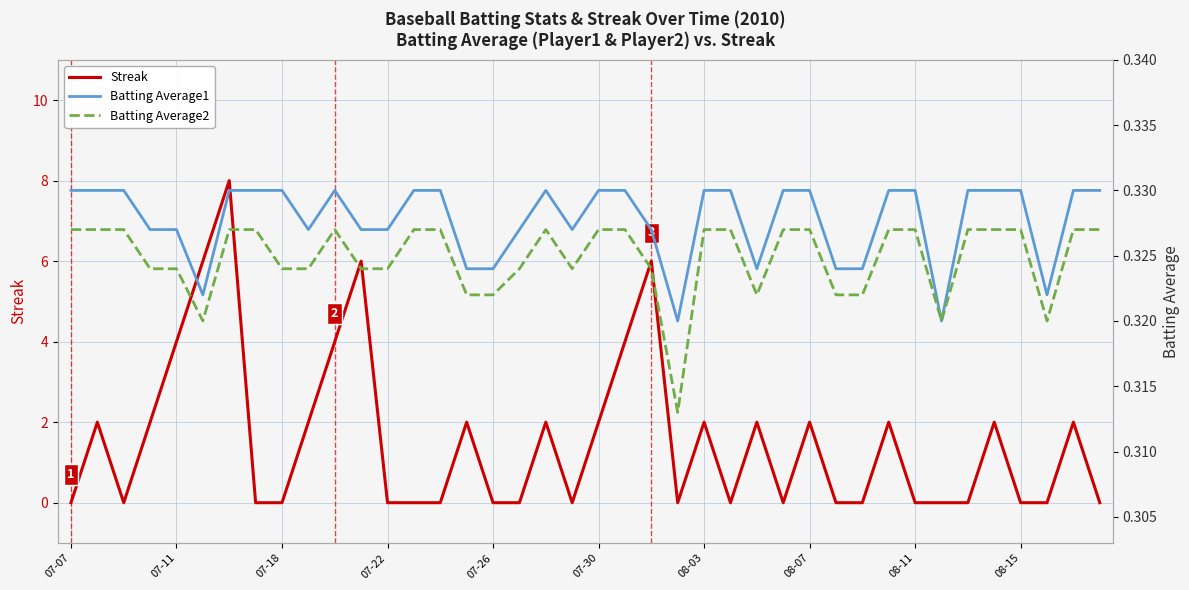

Is it true that Batting Average2 equals 0.3 at 07-18?

True